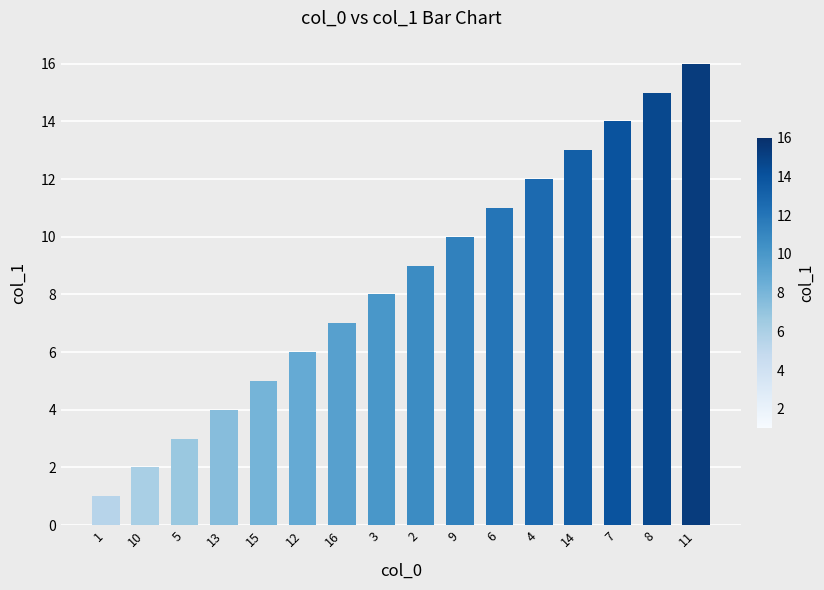

Reading right to left, transcribe all the data shown in this chart.

16	15	14	13	12	11	10	9	8	7	6	5	4	3	2	1